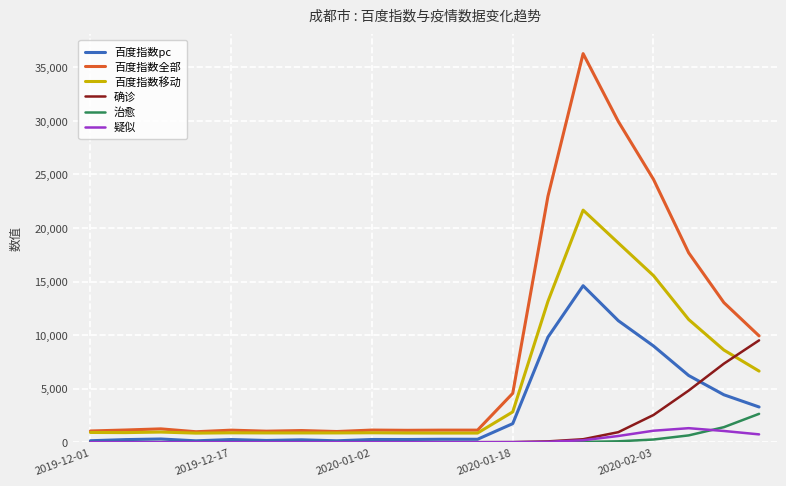

How many distinct data groups are displayed?

6